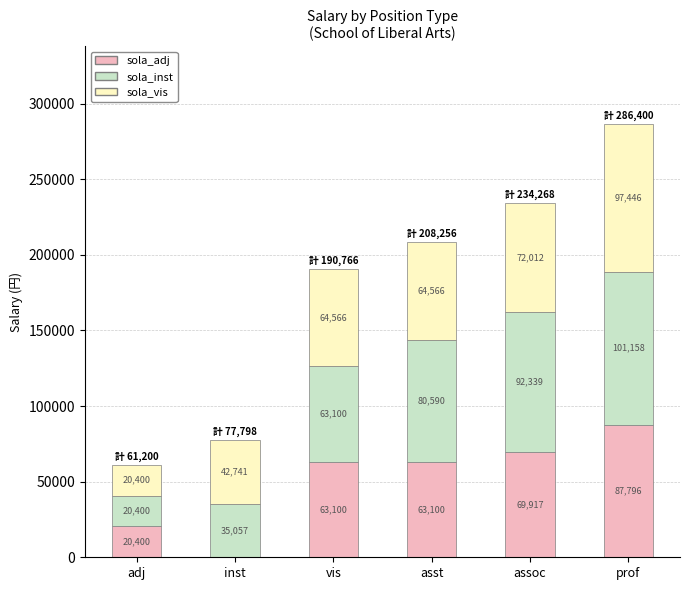

What are all the series names shown in the legend?

sola_adj, sola_inst, sola_vis